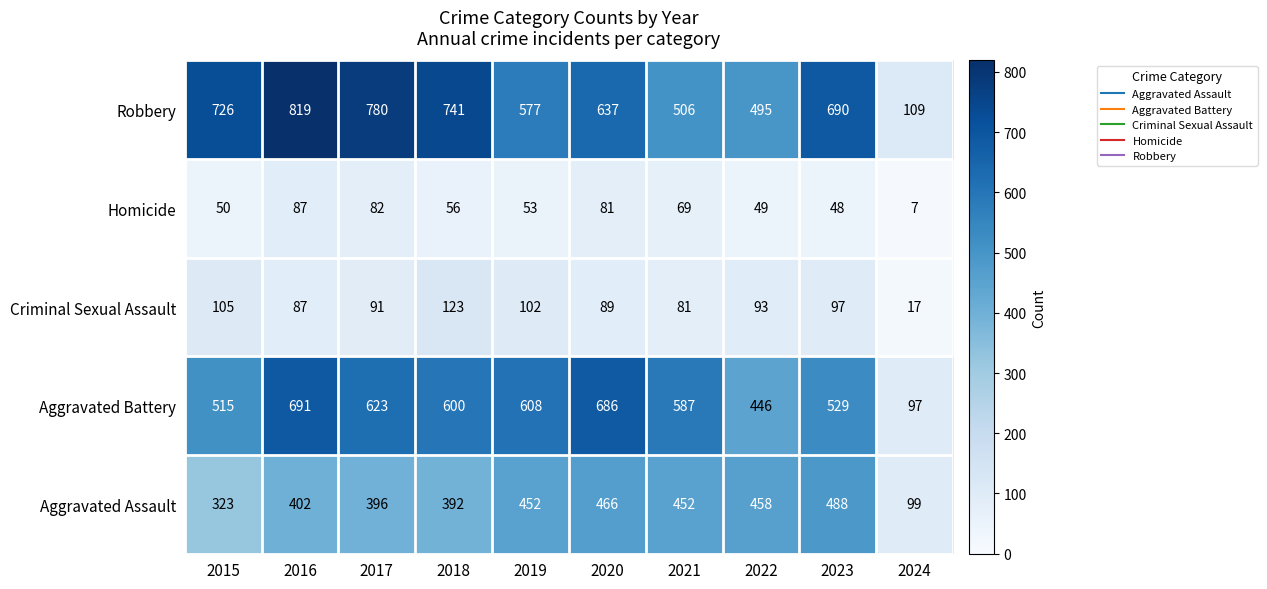

At which category is the sum across all series the highest?

2016